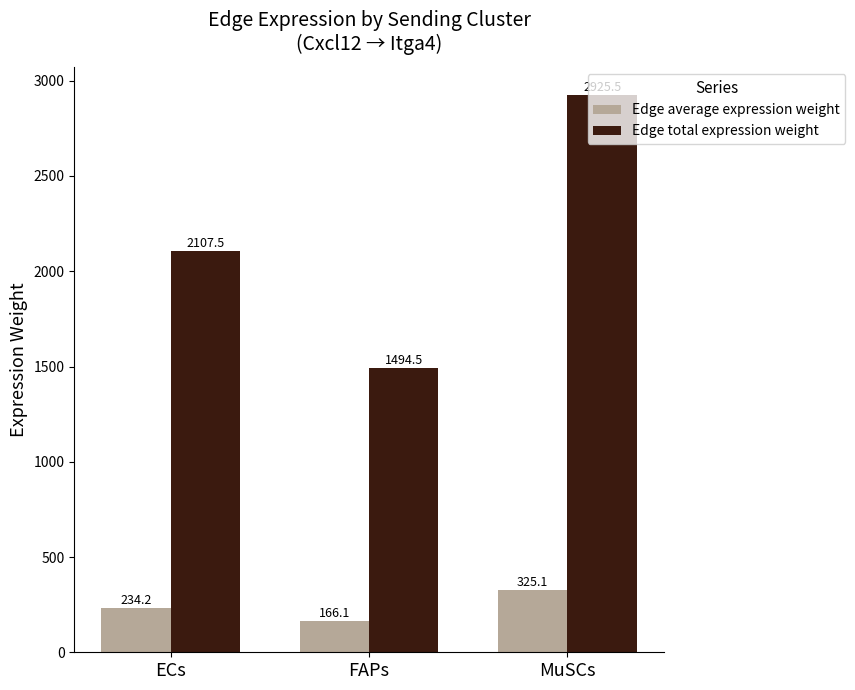

Which series changed the most between ECs and MuSCs?

Edge total expression weight